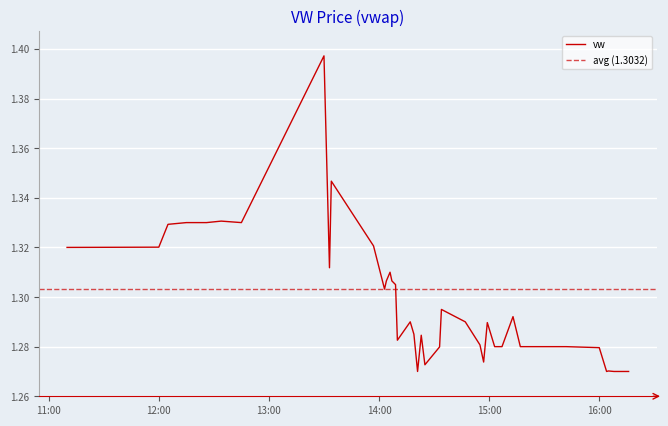

How many lines are shown in the chart?

1